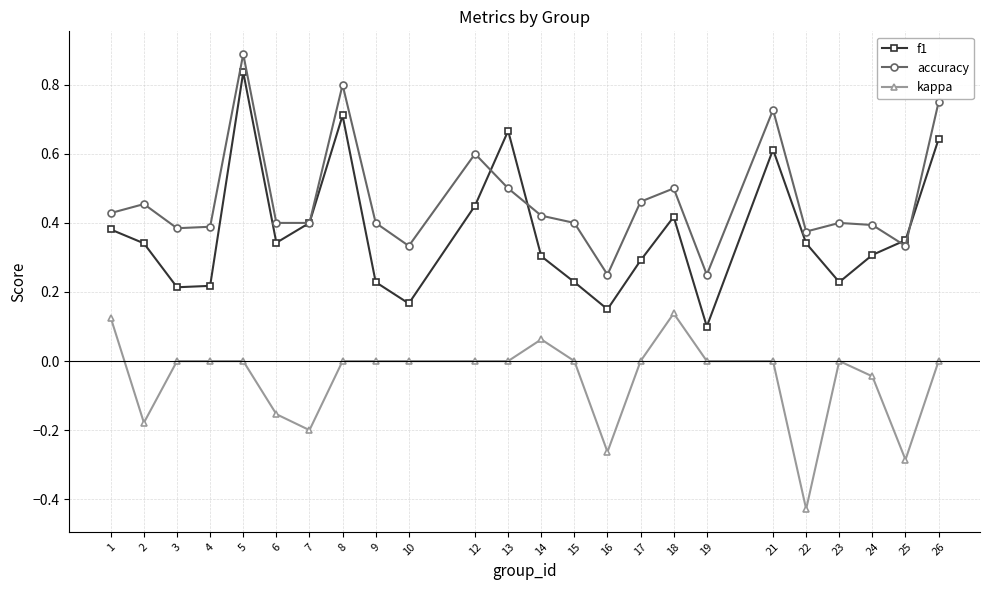

At which category is the sum across all series the highest?

5